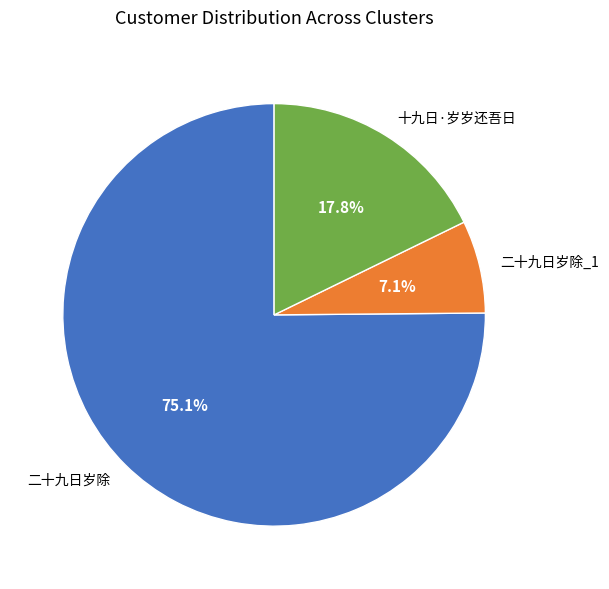

What is the total percentage of 二十九日岁除 and 二十九日岁除_1?

82.2%